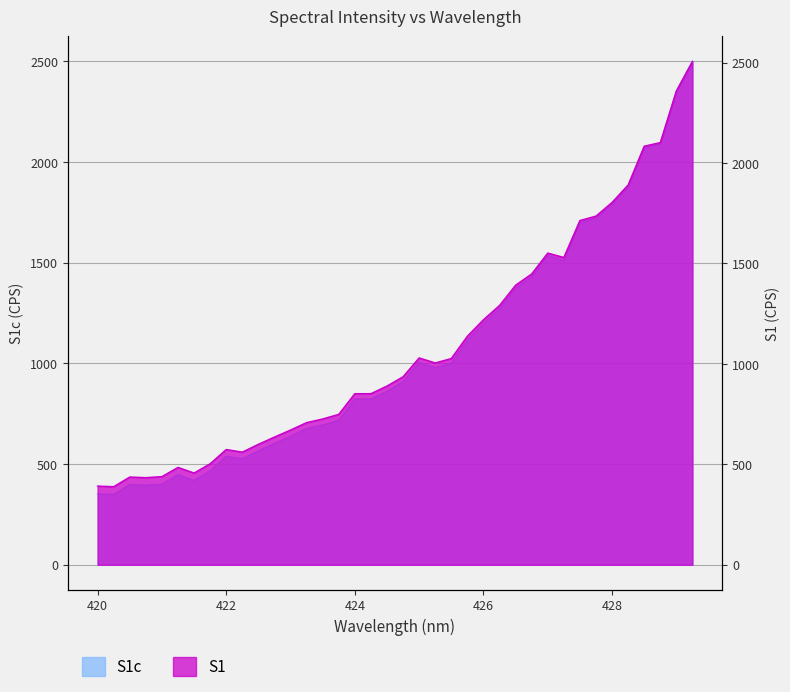

Is it true that S1c equals 3496.6 at 428.5?

False